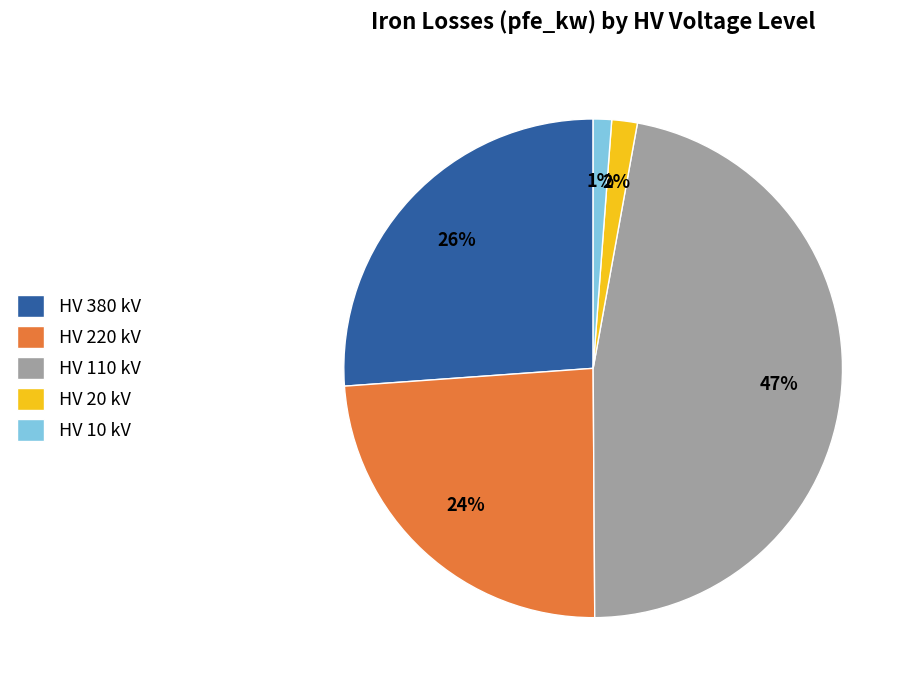

Is there any slice that represents more than half of the pie?

No